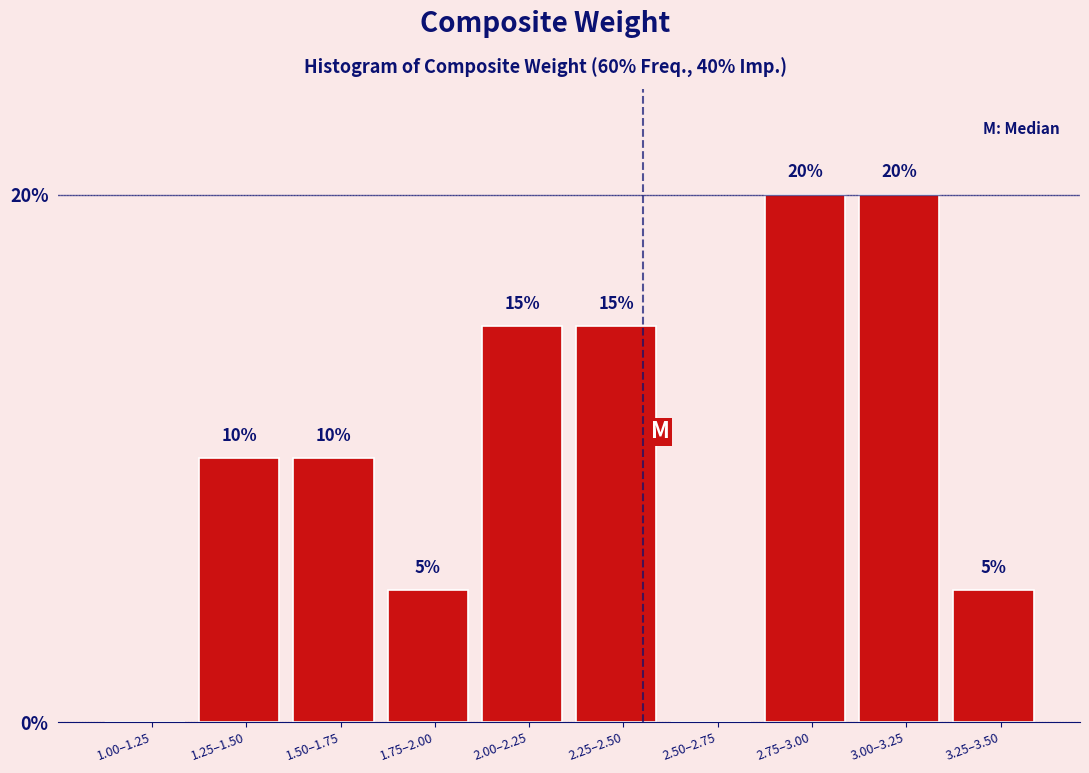

Reading right to left, list all the values displayed in this chart.

3.25–3.50=5	3.00–3.25=20	2.75–3.00=20	2.50–2.75=0	2.25–2.50=15	2.00–2.25=15	1.75–2.00=5	1.50–1.75=10	1.25–1.50=10	1.00–1.25=0